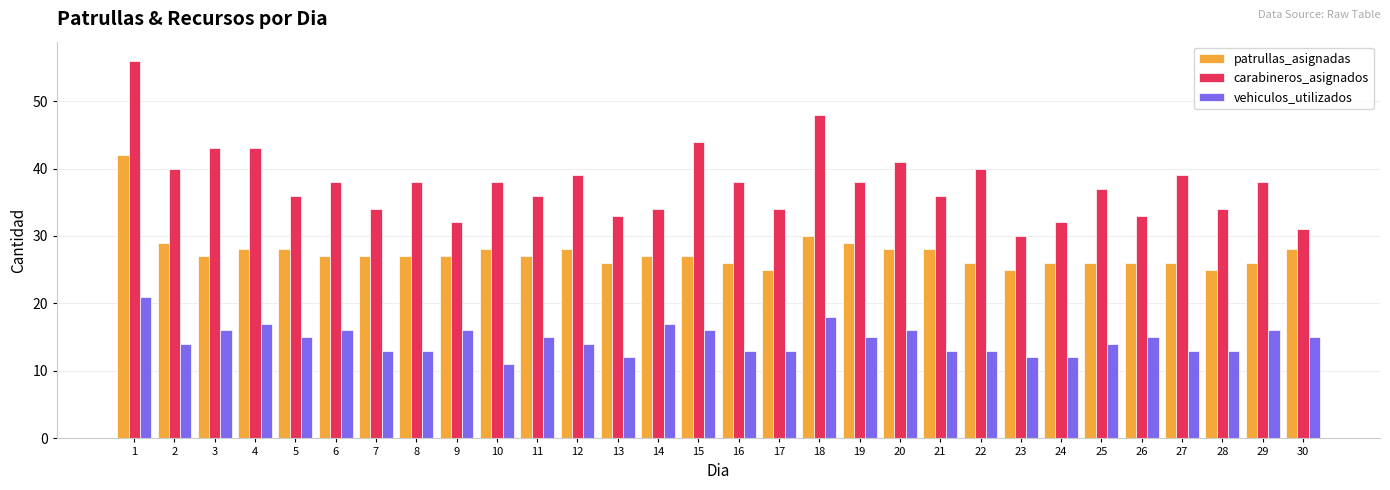

What are all the series names shown in the legend?

patrullas_asignadas, carabineros_asignados, vehiculos_utilizados